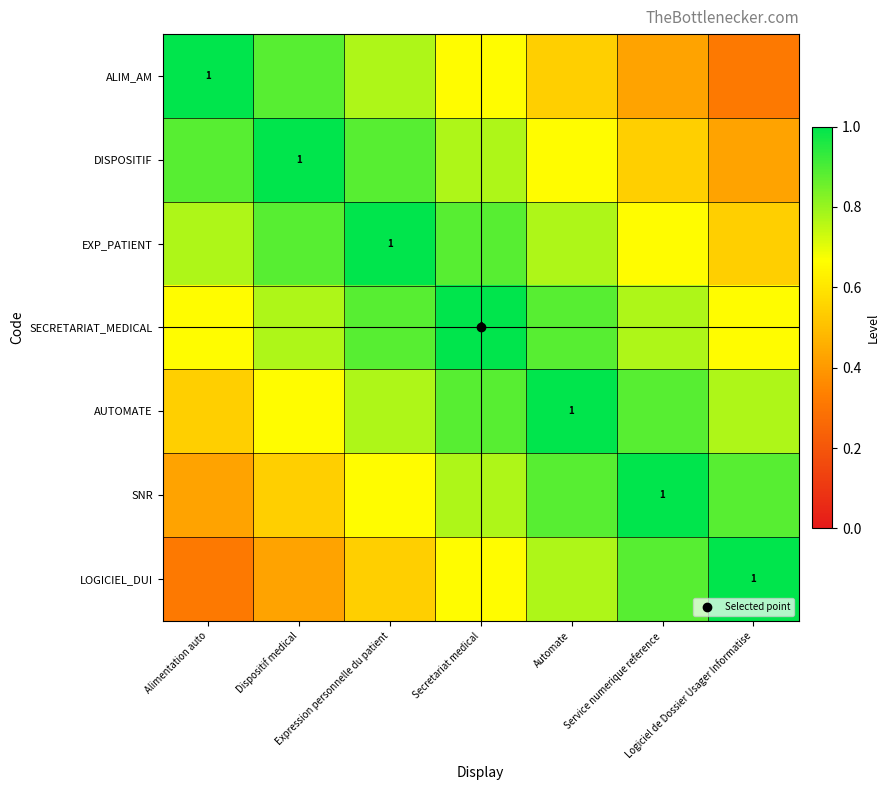

The value of ALIM_AM at Secretariat medical is 0.7. True or false?

True